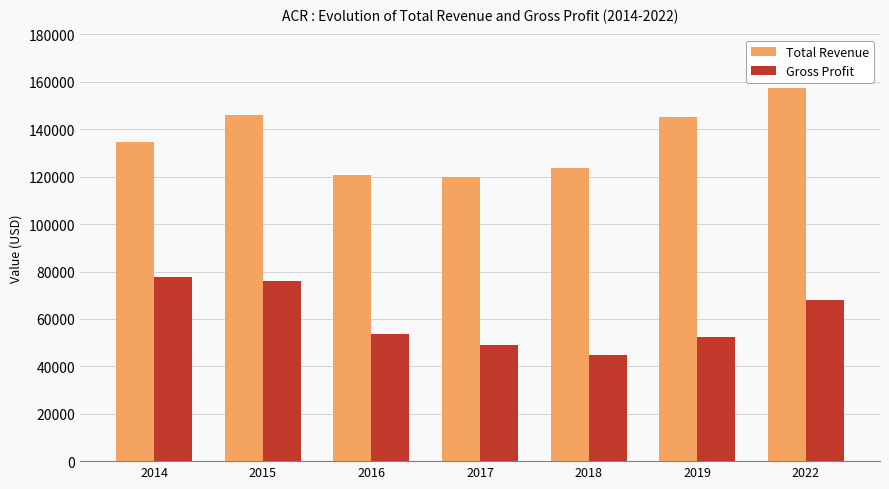

At which category is the sum across all series the highest?

2022